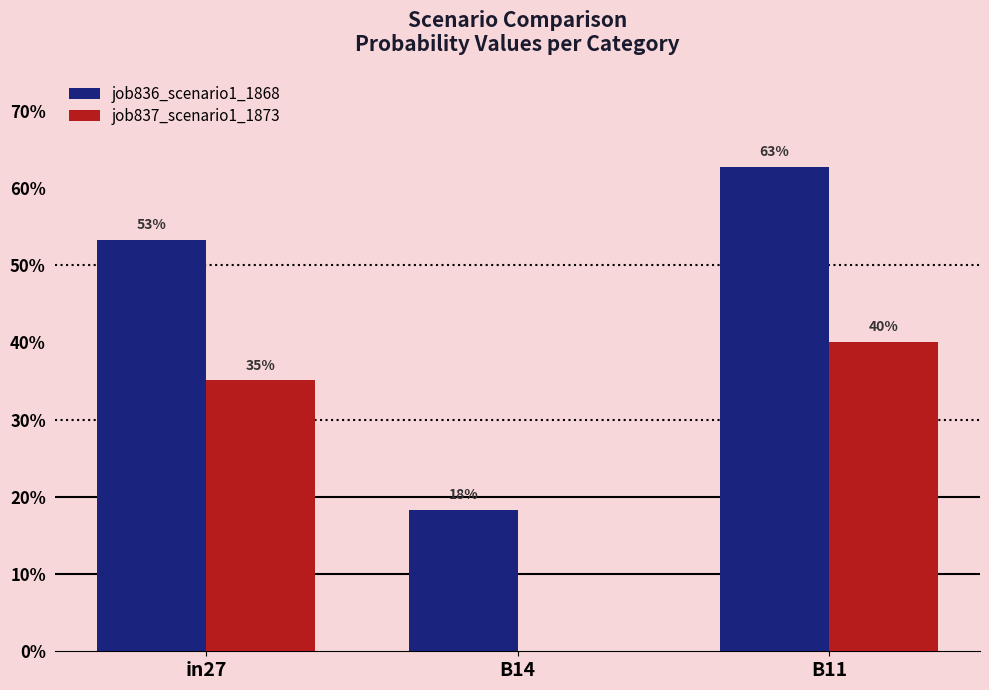

What are all the series names shown in the legend?

job836_scenario1_1868, job837_scenario1_1873